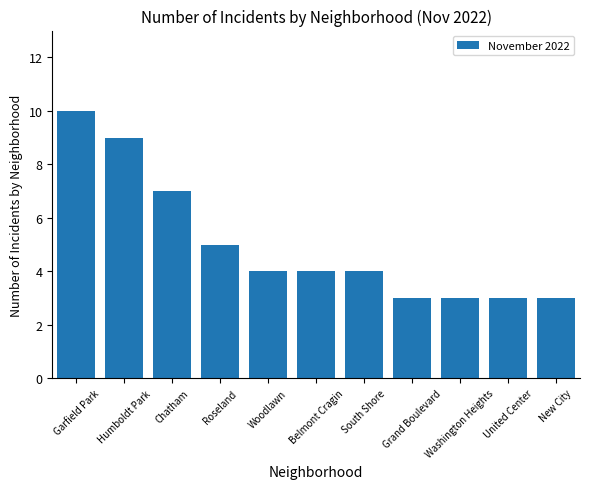

What is the value of the 3rd bar from the left?

7